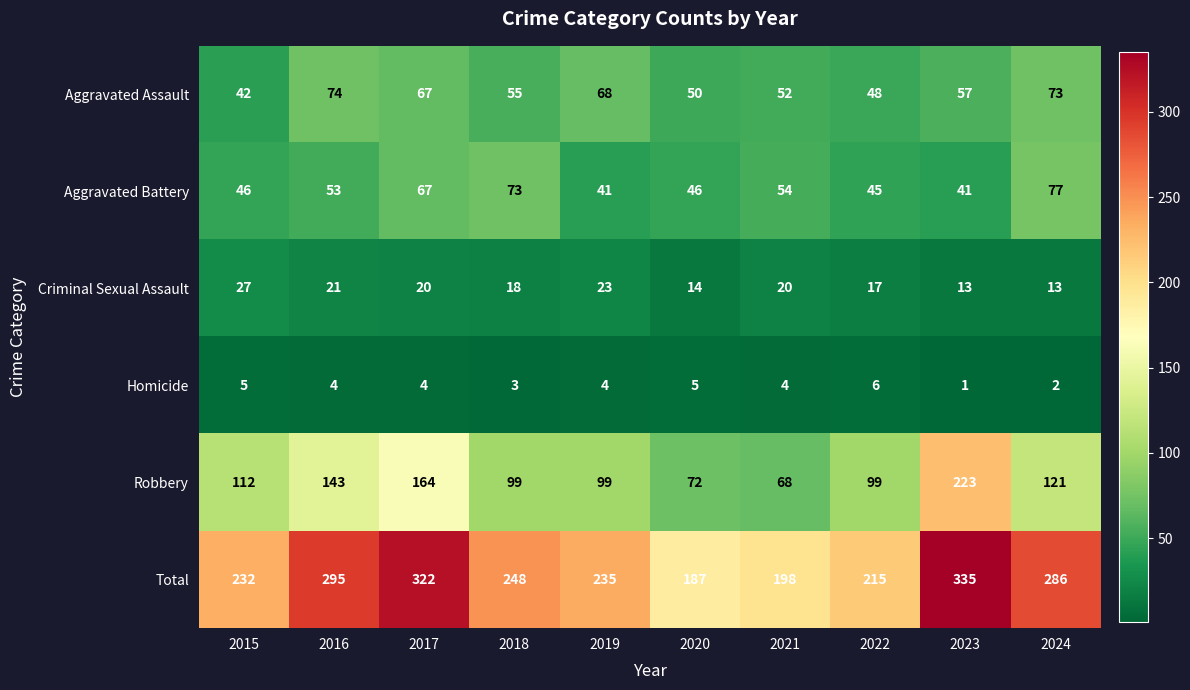

How many values in the Aggravated Battery series are below 53?

5